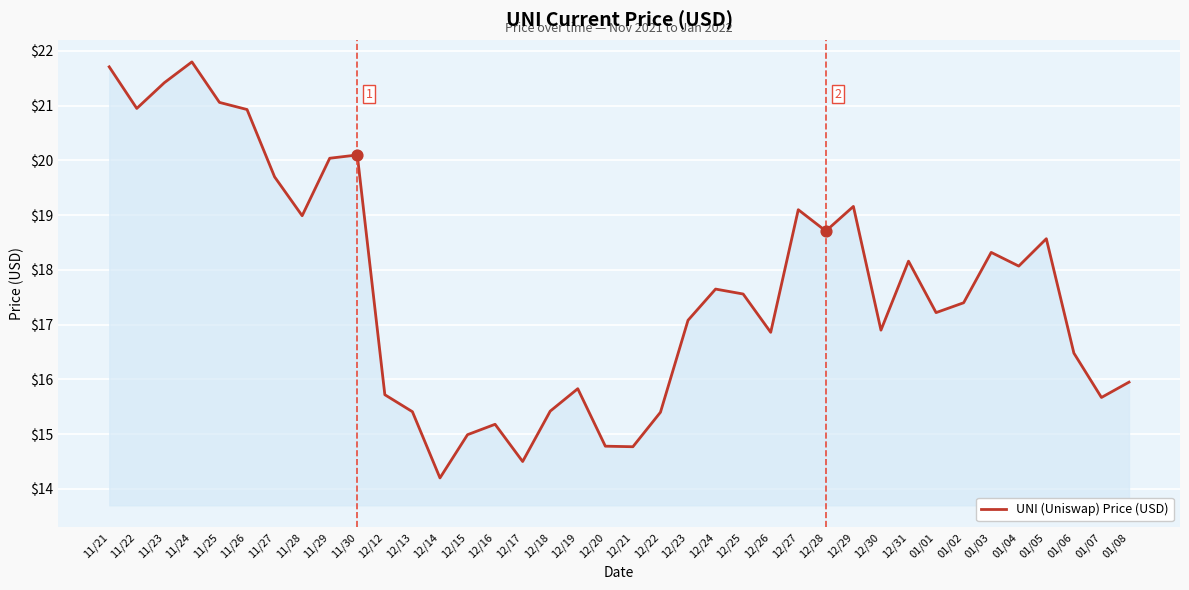

What is the change in value from 11/30 to 12/26?

-3.2